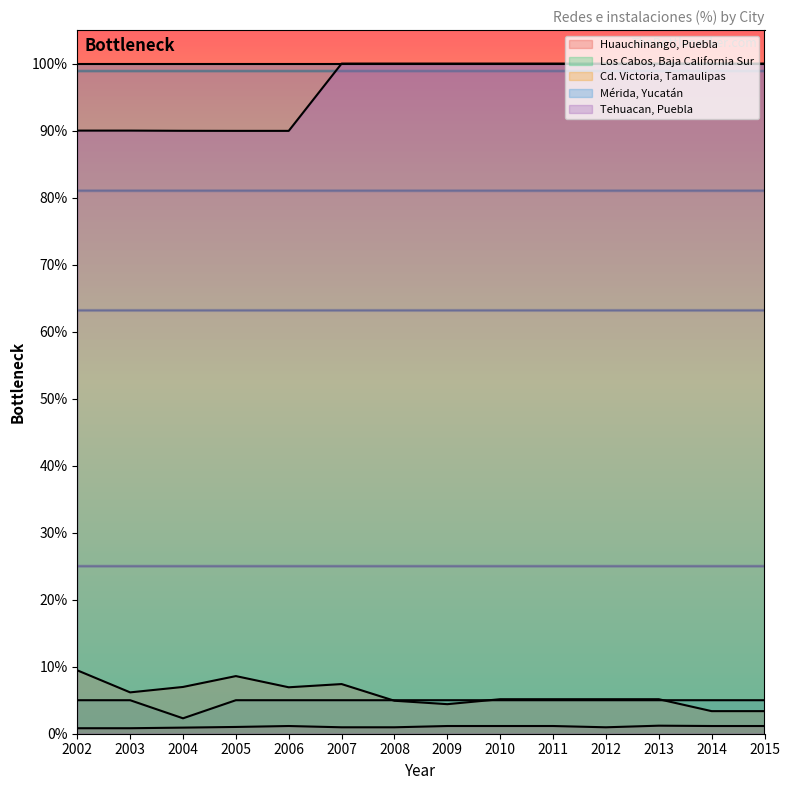

Rank the categories by Los Cabos, Baja California Sur value from highest to lowest.

2002, 2003, 2005, 2006, 2007, 2008, 2009, 2010, 2011, 2012, 2013, 2014, 2015, 2004